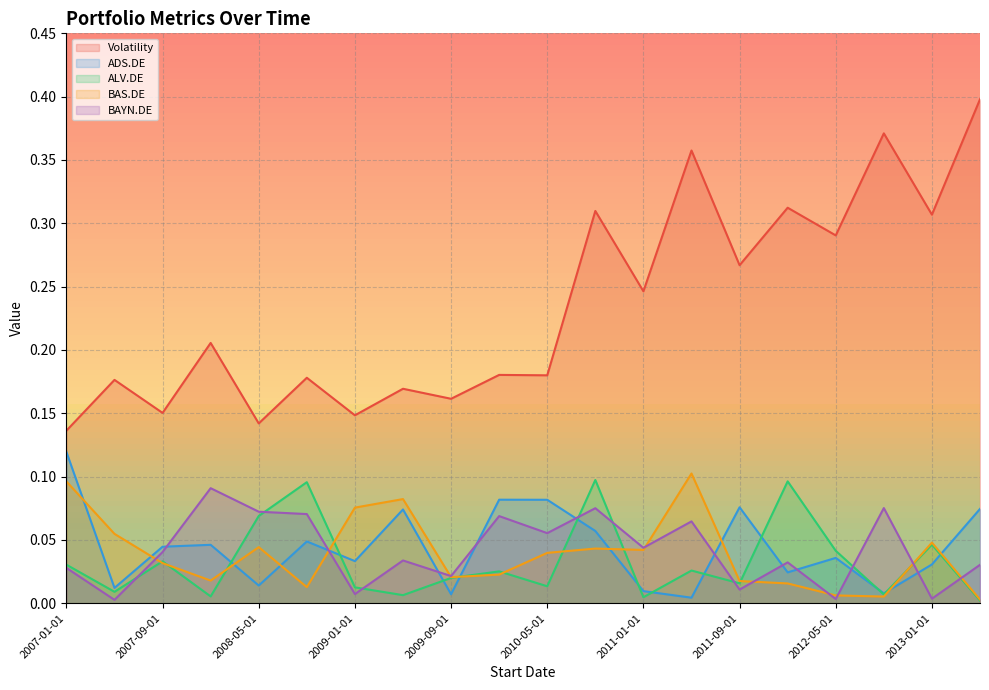

The value of Volatility at 2013-05-01 is 0.1. True or false?

False